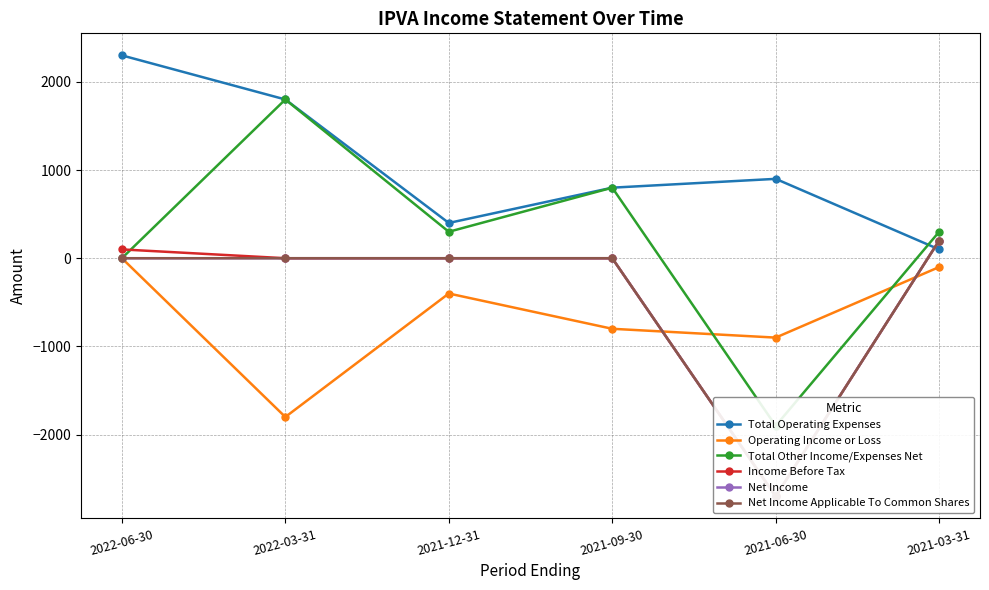

True or false: Net Income and Net Income Applicable To Common Shares intersect in this chart.

False